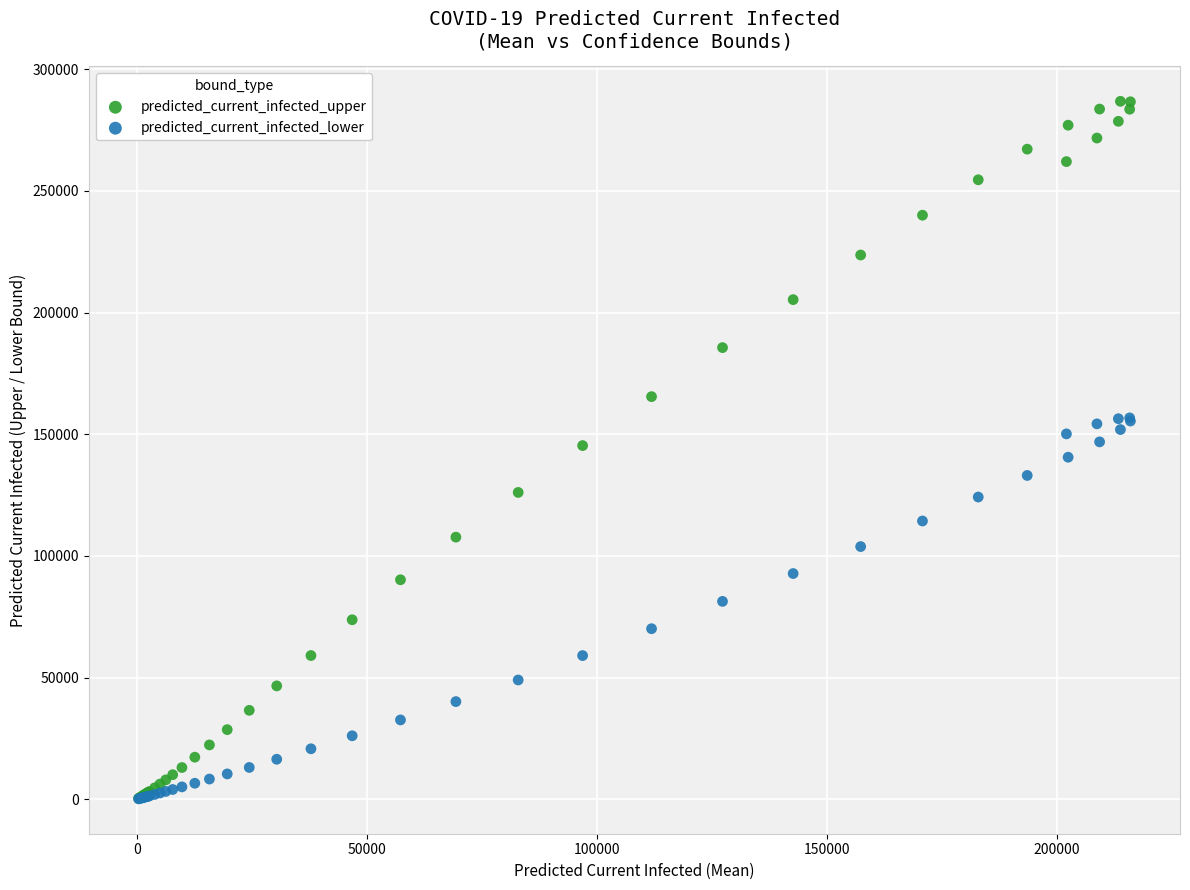

Which series reaches the maximum Y coordinate?

predicted_current_infected_upper